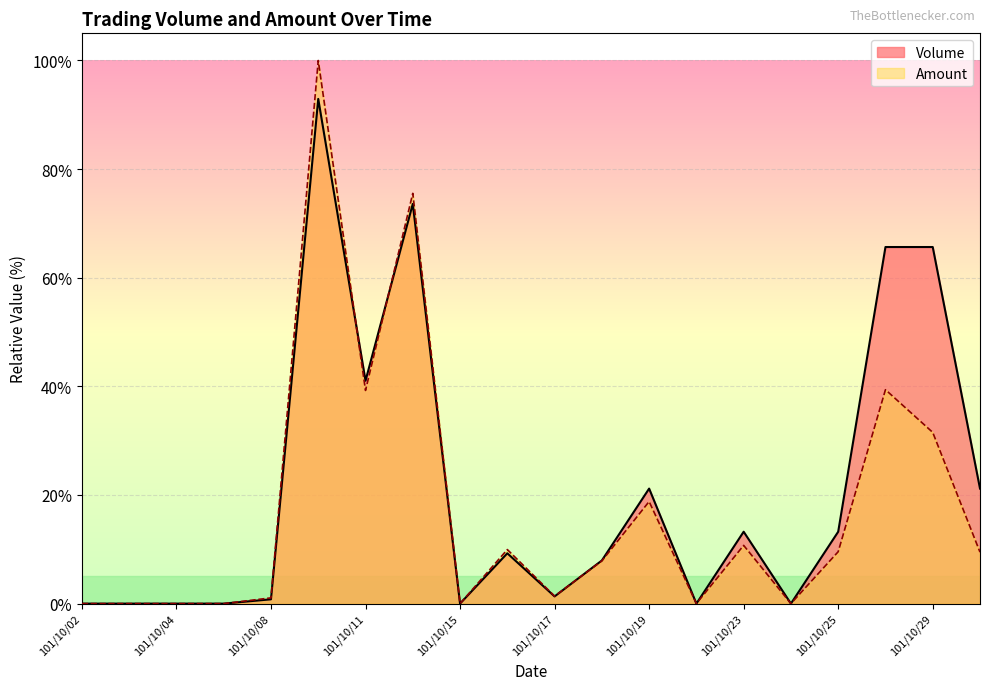

True or false: Volume has a value of 31.6 at 101/10/30.

False